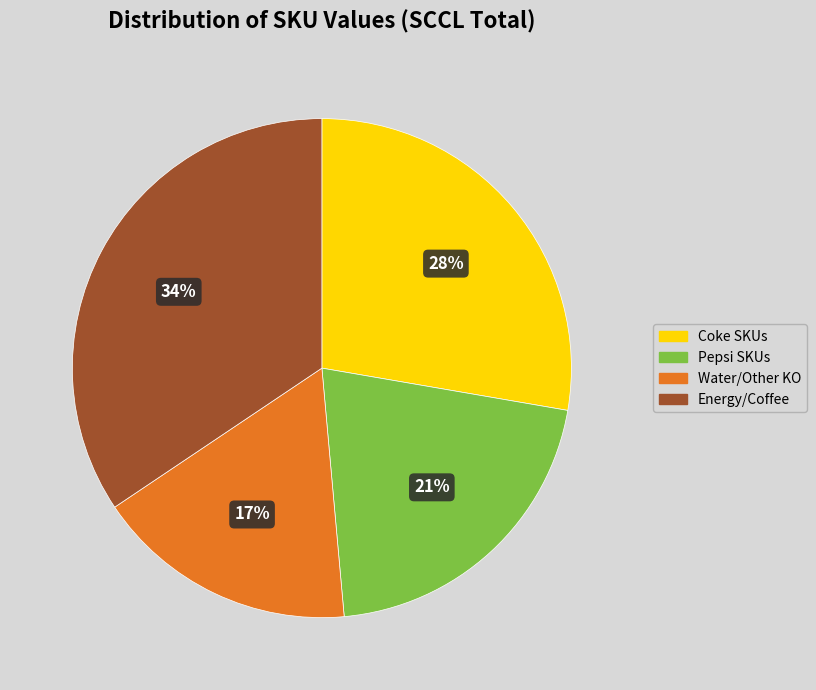

How many segments does this pie chart have?

4